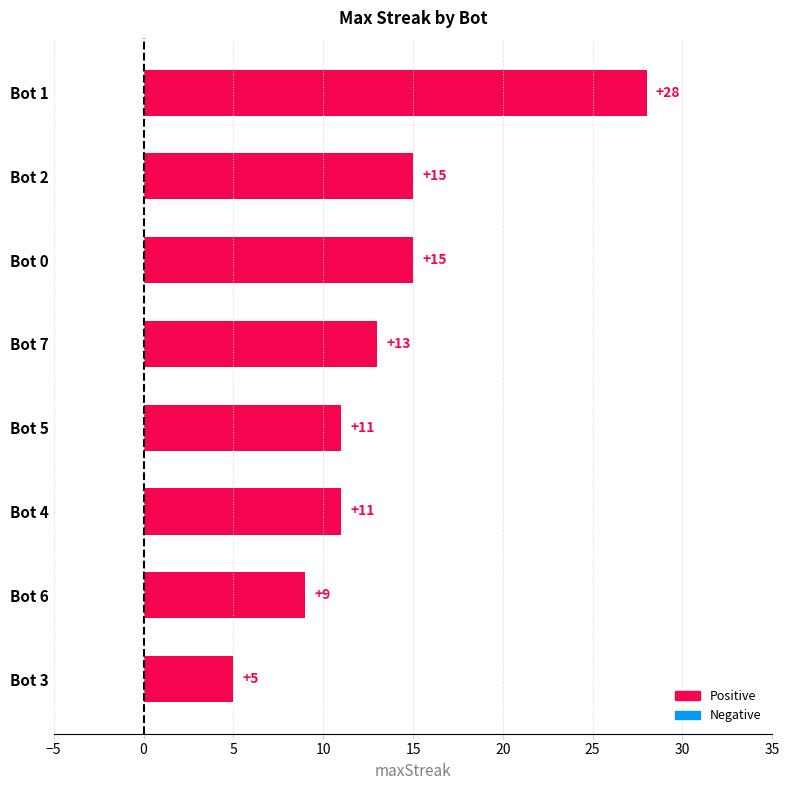

What is the difference between the maximum and minimum values?

23